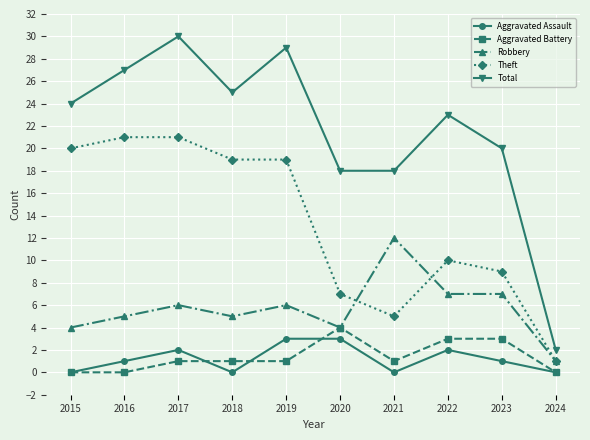

What is the sum of the Aggravated Battery values at 2018 and 2015?

1